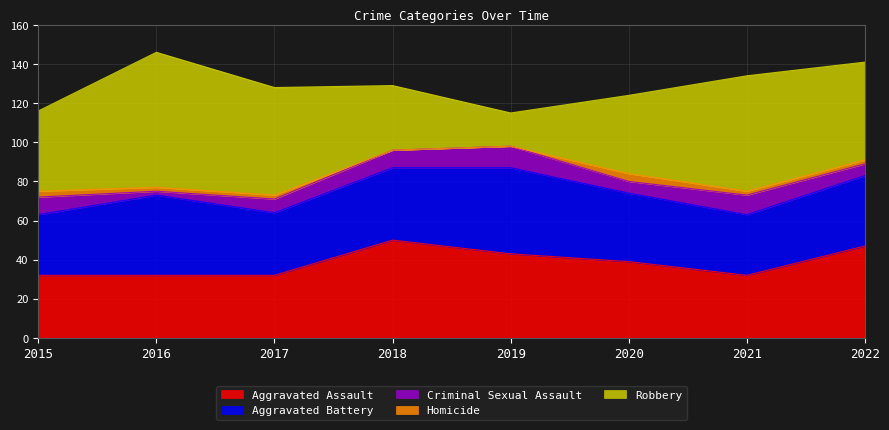

Between 2020 and 2021, which series saw the biggest shift?

Robbery